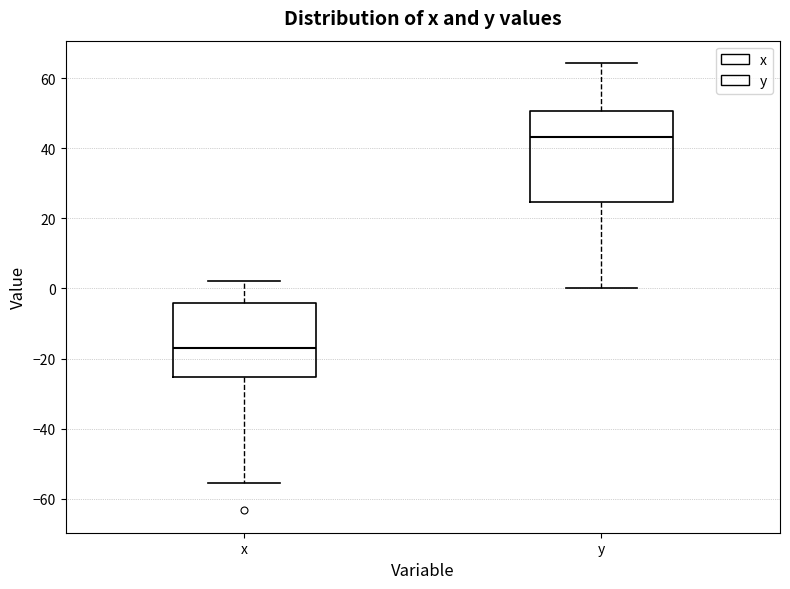

Which box's median line is the lowest?

x